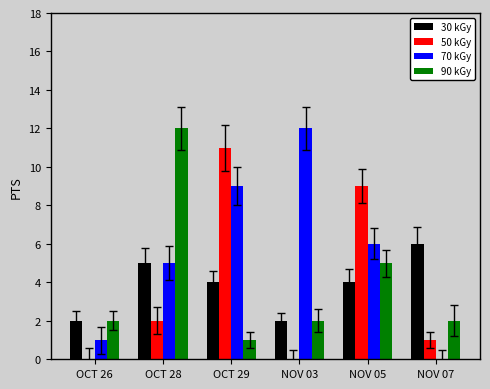

The value of 30 kGy at NOV 07 is 9. True or false?

False